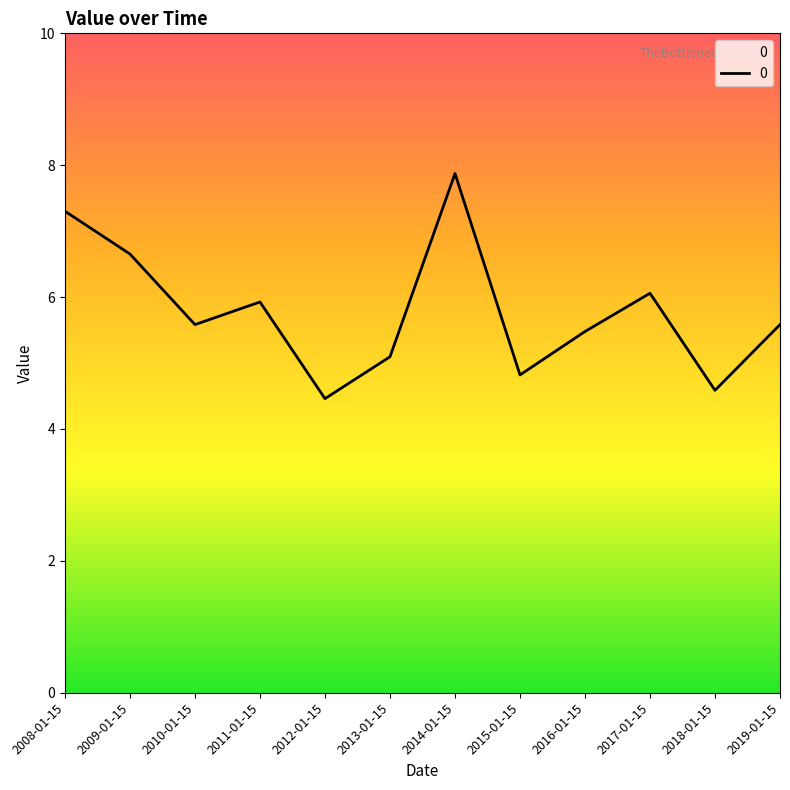

Approximately how many times larger is the value at 2019-01-15 compared to 2008-01-15?

0.8